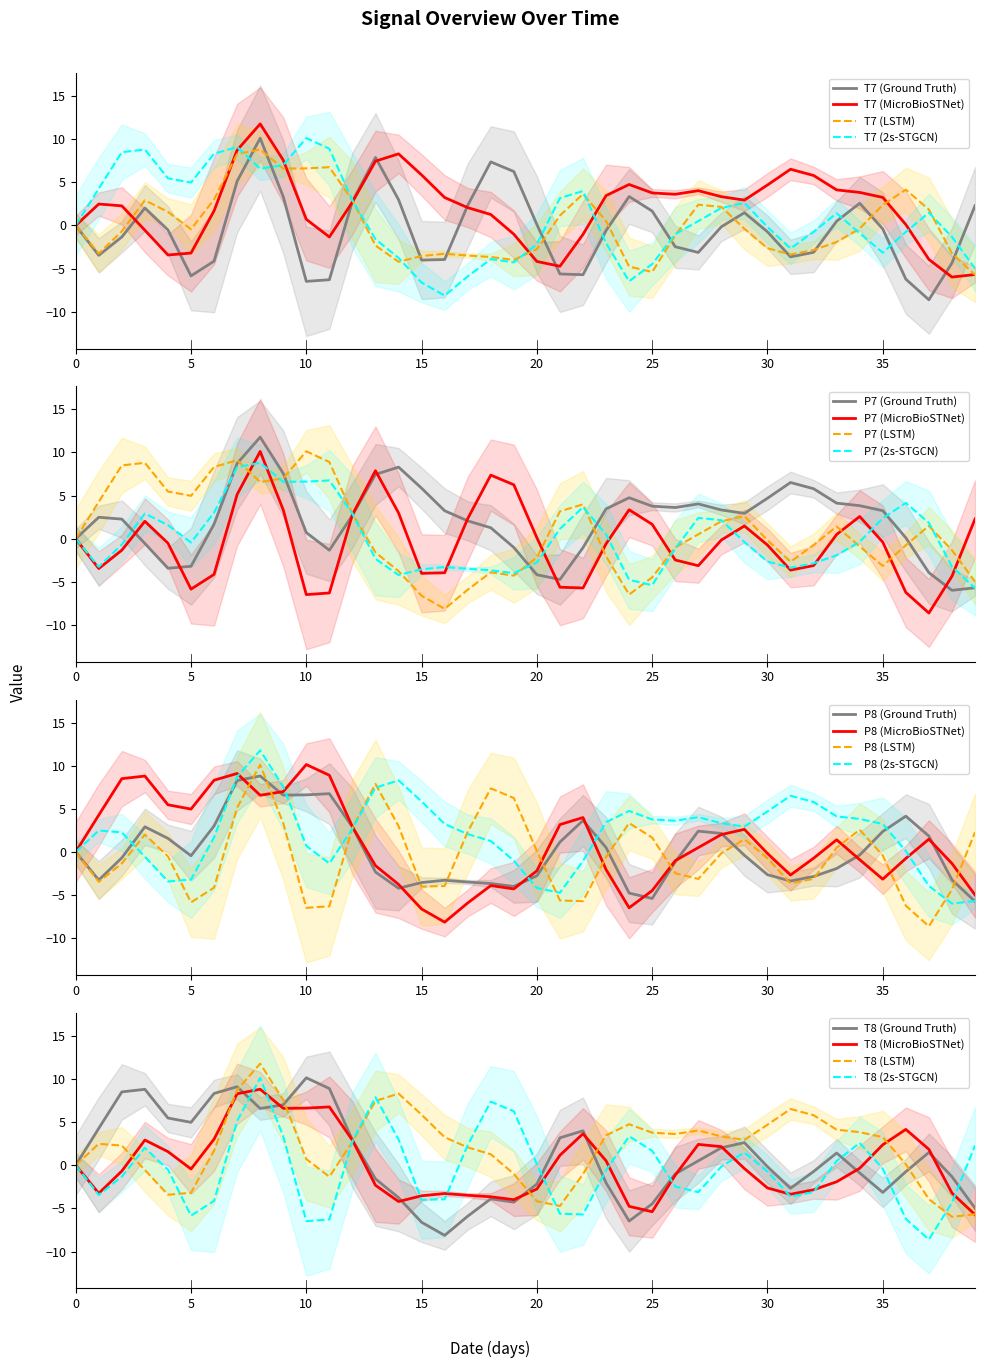

What is the lowest value of the T7 (2s-STGCN) series?

-8.1